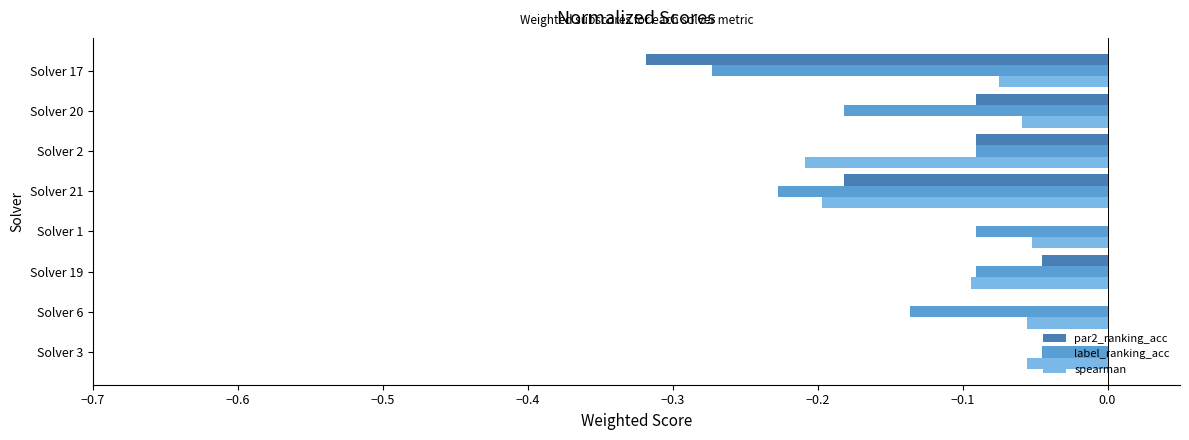

Between Solver 3 and Solver 20, which series saw the biggest shift?

label_ranking_acc